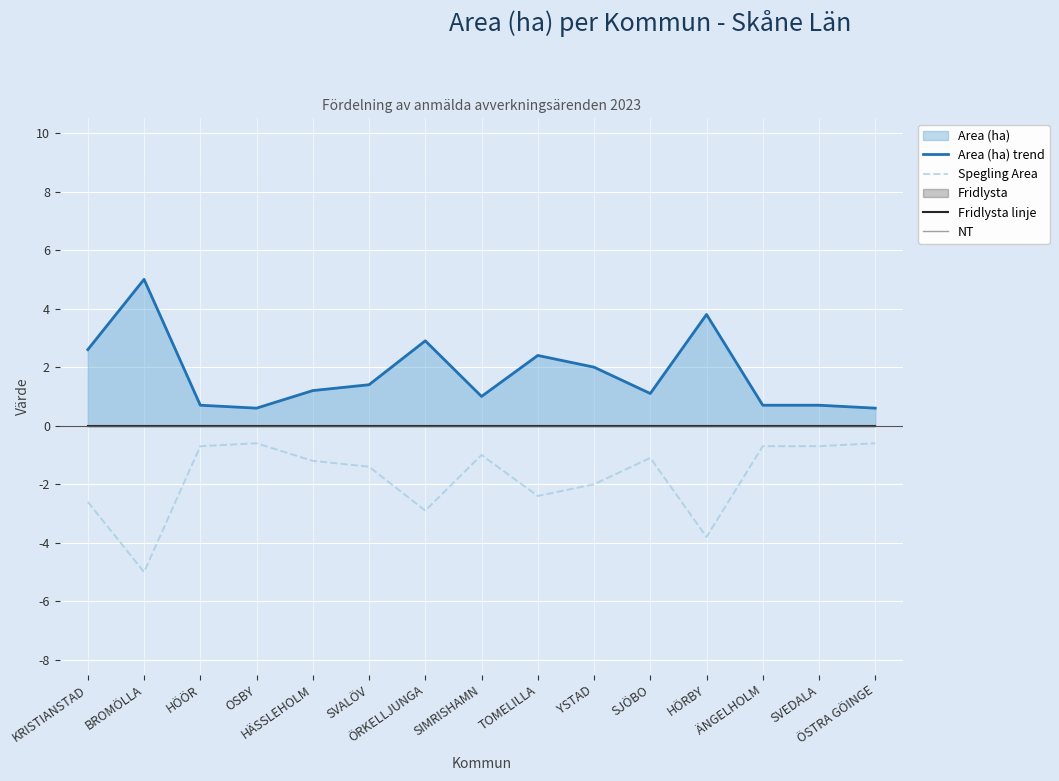

In Spegling Area, how many points are higher than both neighbors (excluding endpoints)?

3